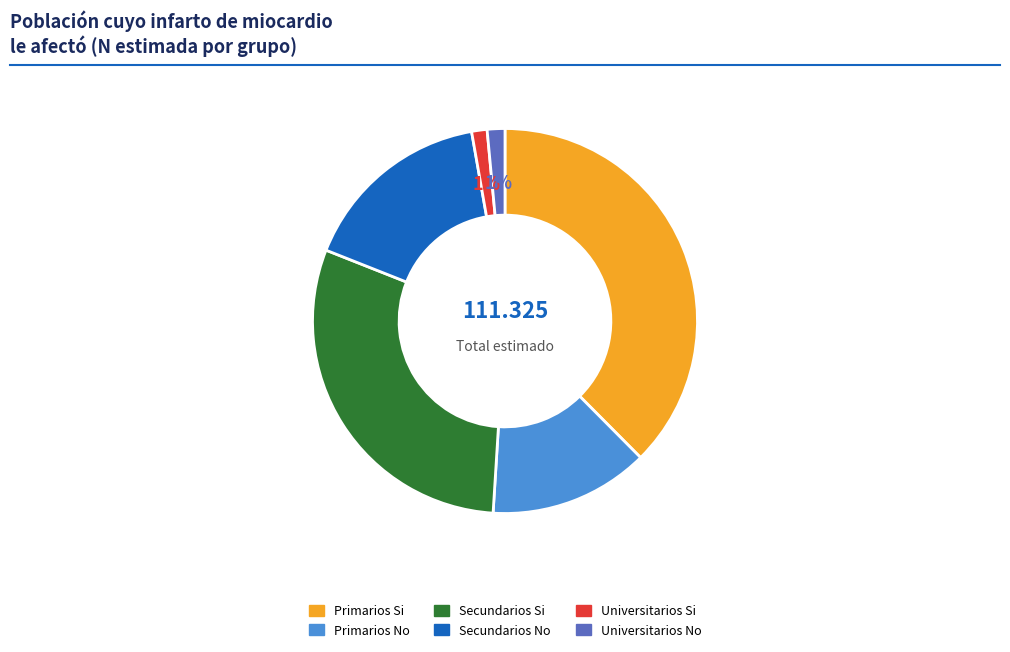

Count the number of slices in the pie.

6